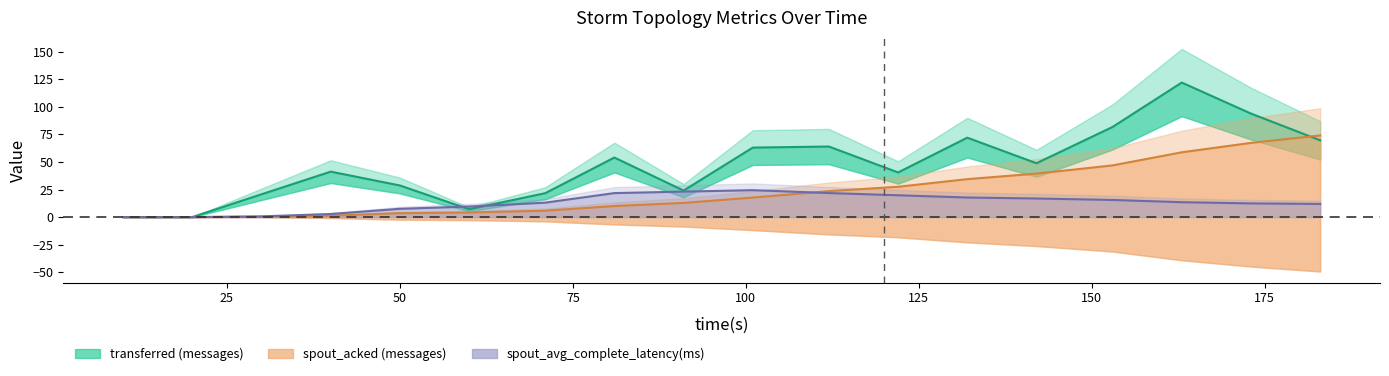

What is the total value across all series at 183?

155.6